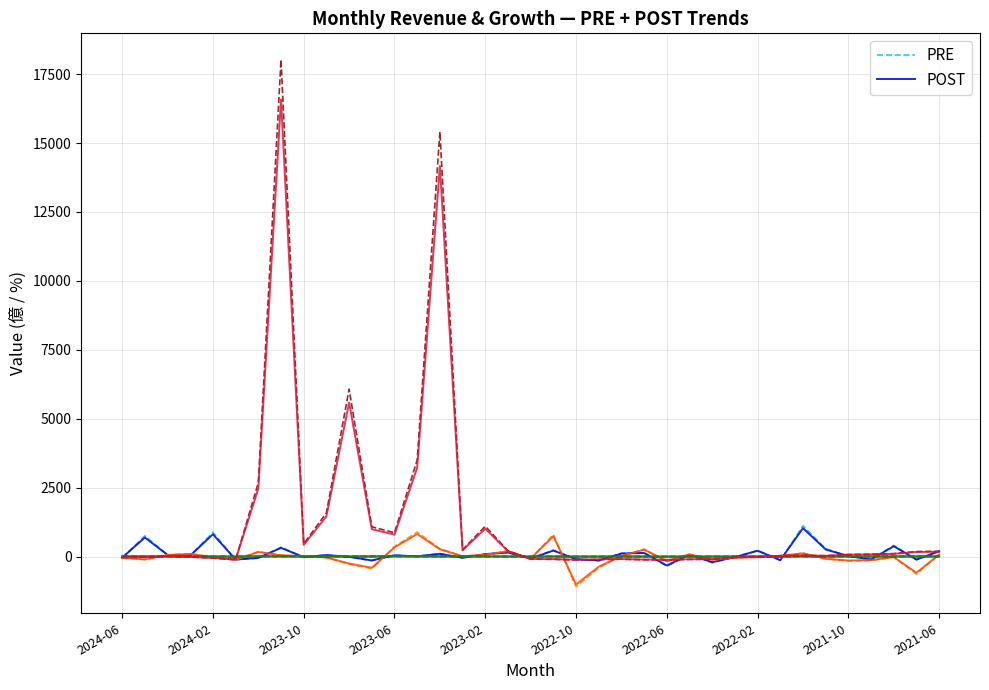

What is the maximum value shown in the chart?

18024.0